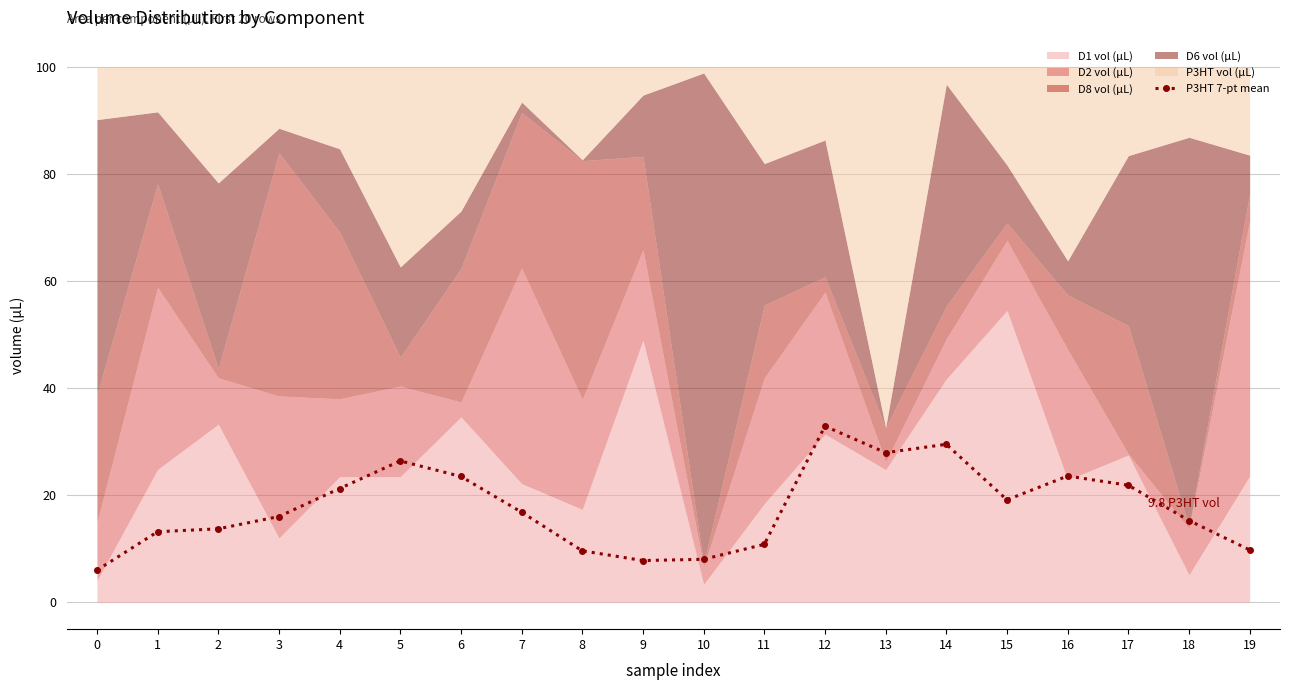

List the labels in order of value, largest first.

12, 14, 13, 5, 16, 6, 17, 4, 15, 7, 3, 18, 2, 1, 11, 19, 8, 10, 9, 0